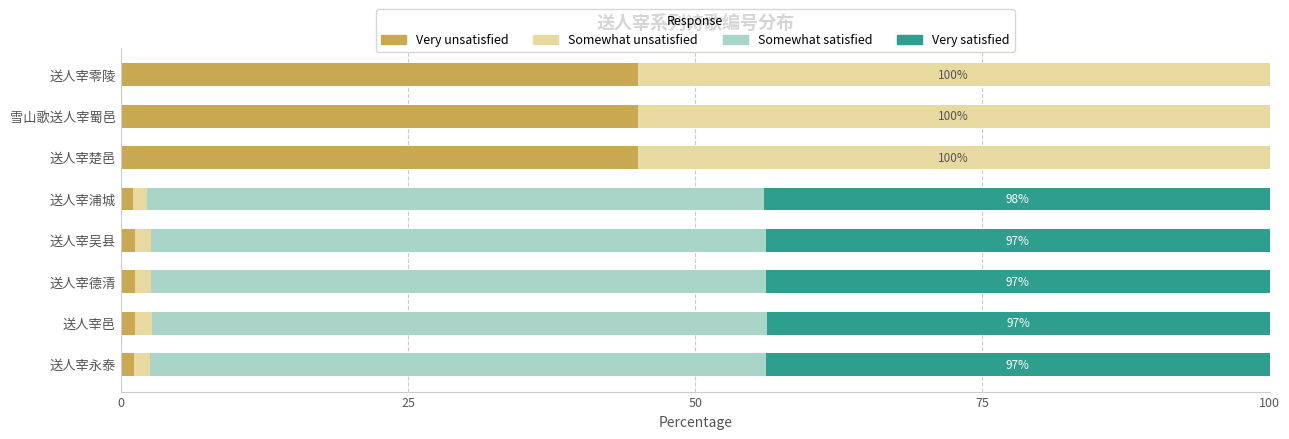

What is the highest value of the Very unsatisfied series?

45.0